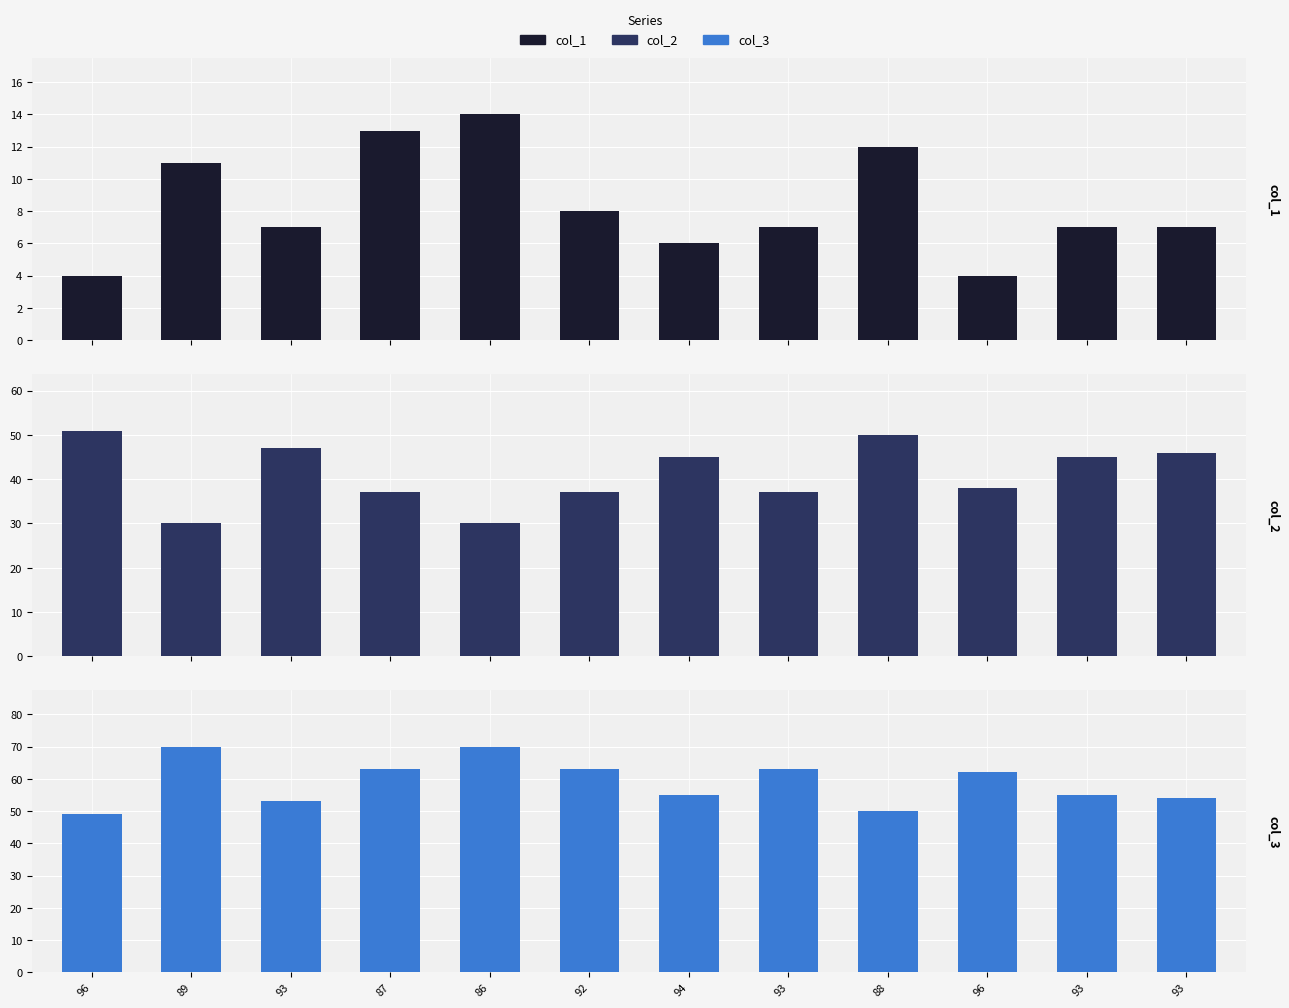

What is the difference between the highest and lowest values at 94?

49